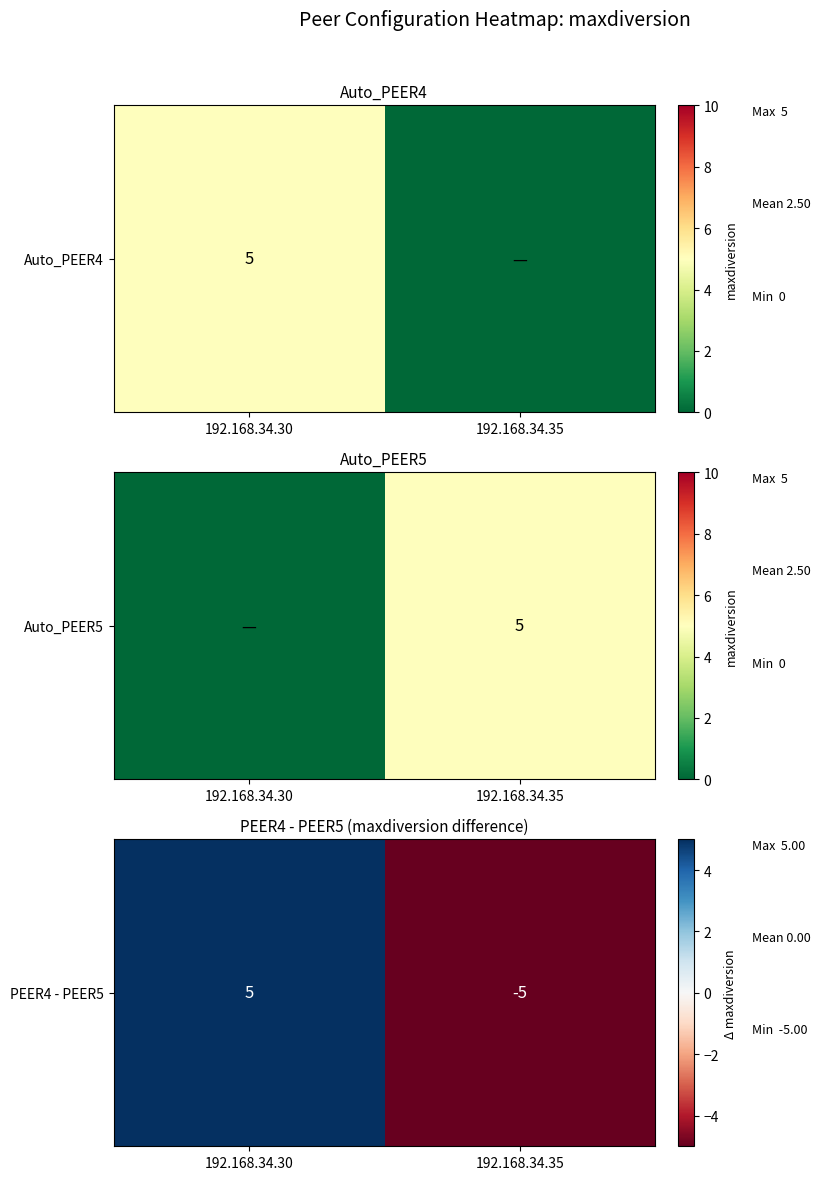

List the labels in order of value, smallest first.

192.168.34.35, 192.168.34.30